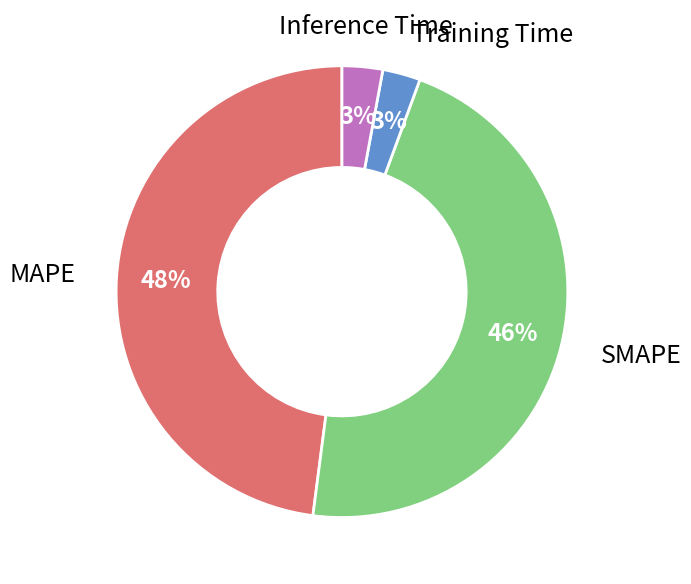

Is there a majority slice in this chart?

No